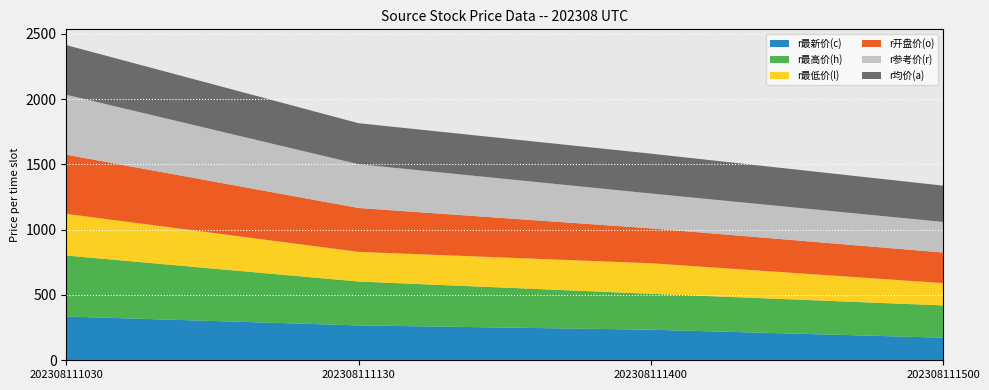

Reading right to left, list all the values displayed in this chart.

r最新价(c): 202308111500=173	202308111400=234	202308111130=267	202308111030=335
r最高价(h): 202308111500=247	202308111400=275	202308111130=336	202308111030=467
r最低价(l): 202308111500=171	202308111400=234	202308111130=227	202308111030=319
r开盘价(o): 202308111500=234	202308111400=267	202308111130=336	202308111030=453
r参考价(r): 202308111500=234	202308111400=267	202308111130=335	202308111030=459
r均价(a): 202308111500=278	202308111400=305	202308111130=314	202308111030=380